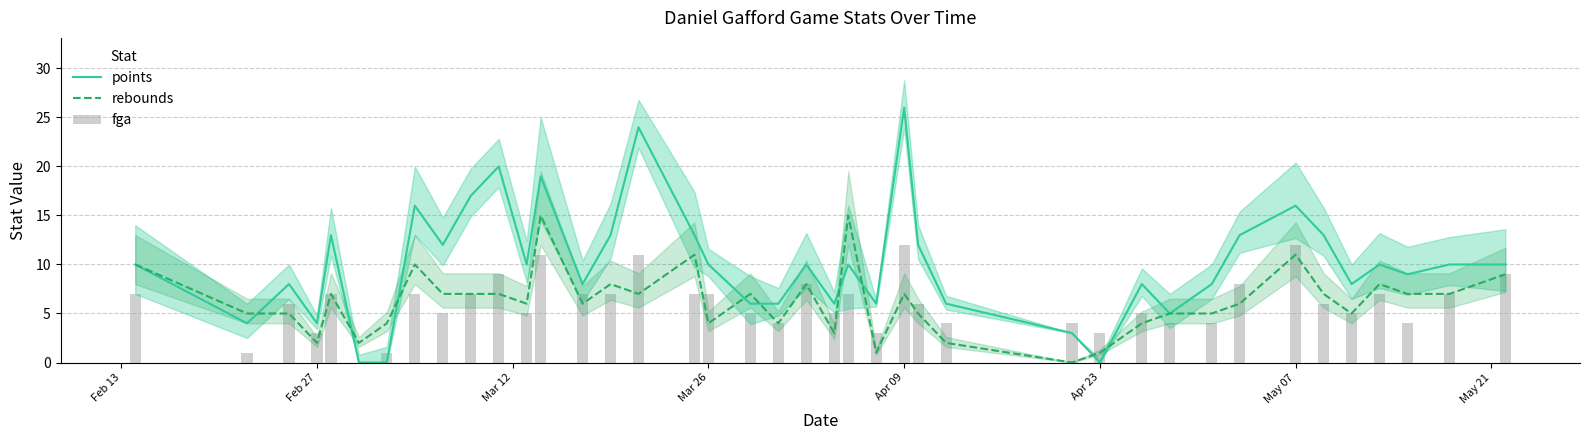

What is the maximum value for rebounds?

15